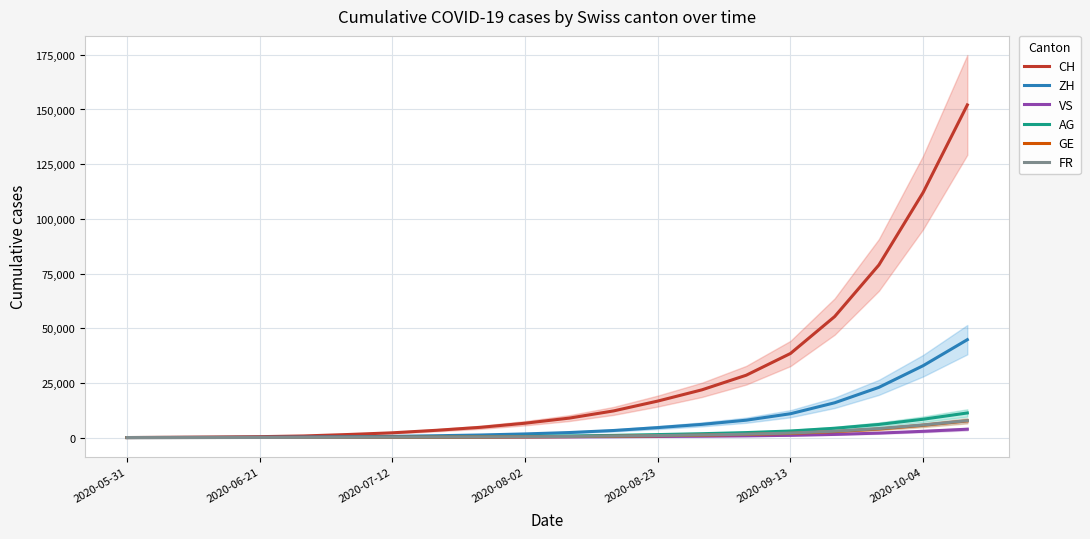

True or false: FR has more than 0 points higher than both neighbors.

False